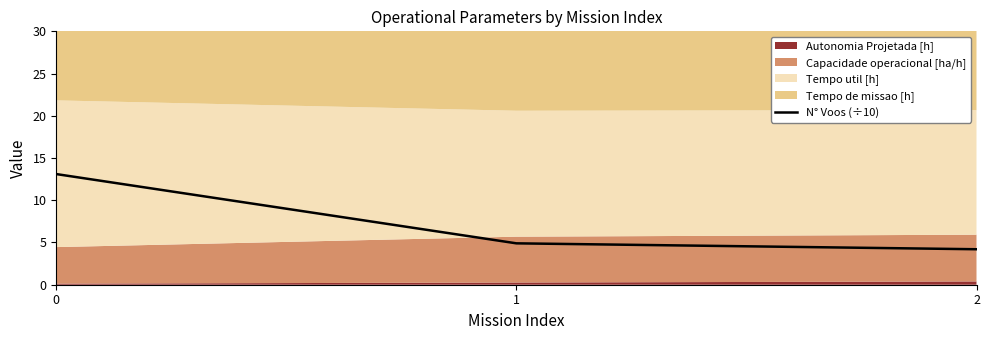

How many lines are shown in the chart?

1